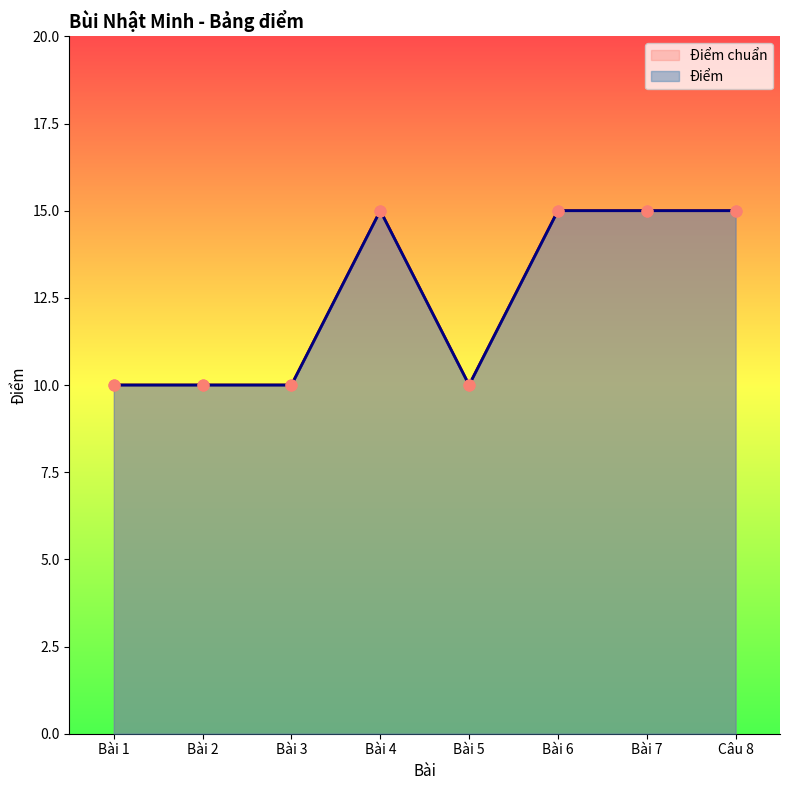

At which category is the sum across all series the highest?

Bài 4